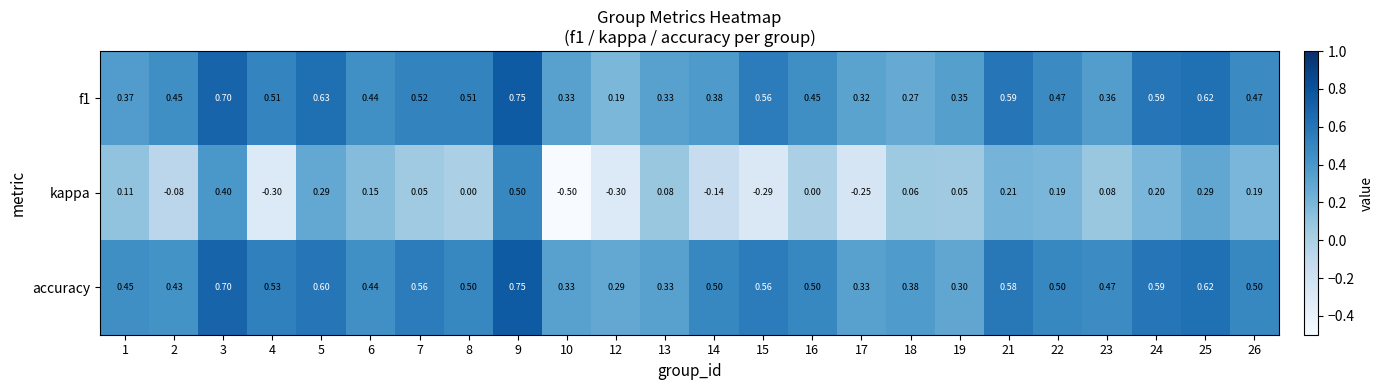

Which series has the largest total across all categories?

accuracy